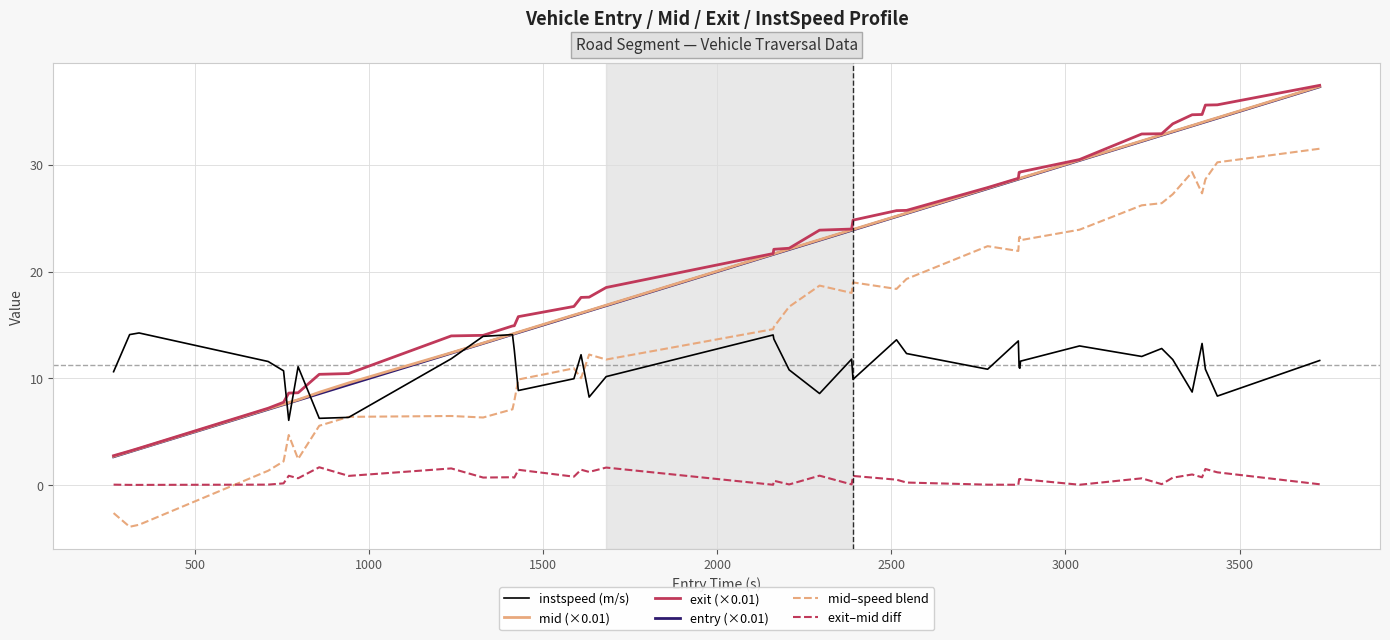

Which series has the widest spread of values?

mid–speed blend